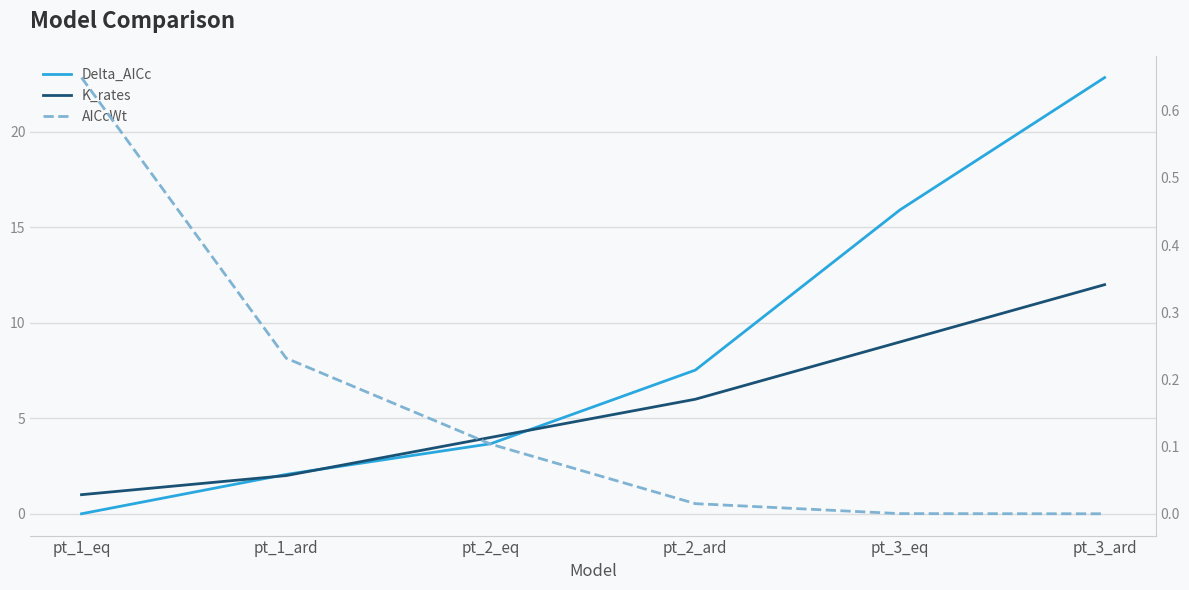

Rank the categories by AICcWt value from highest to lowest.

pt_1_eq, pt_1_ard, pt_2_eq, pt_2_ard, pt_3_eq, pt_3_ard